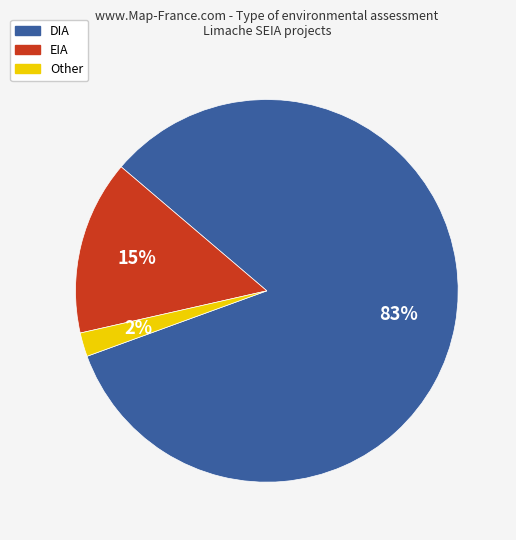

Rank the categories by value from lowest to highest.

Other, EIA, DIA